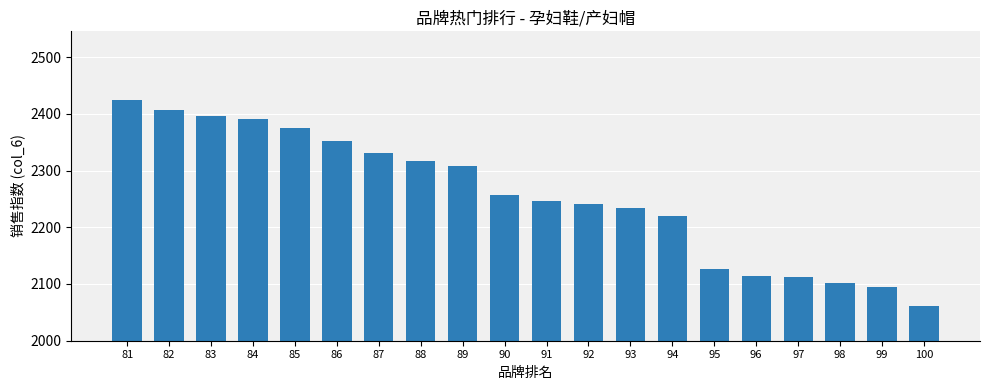

What is the smallest value displayed?

2061.3